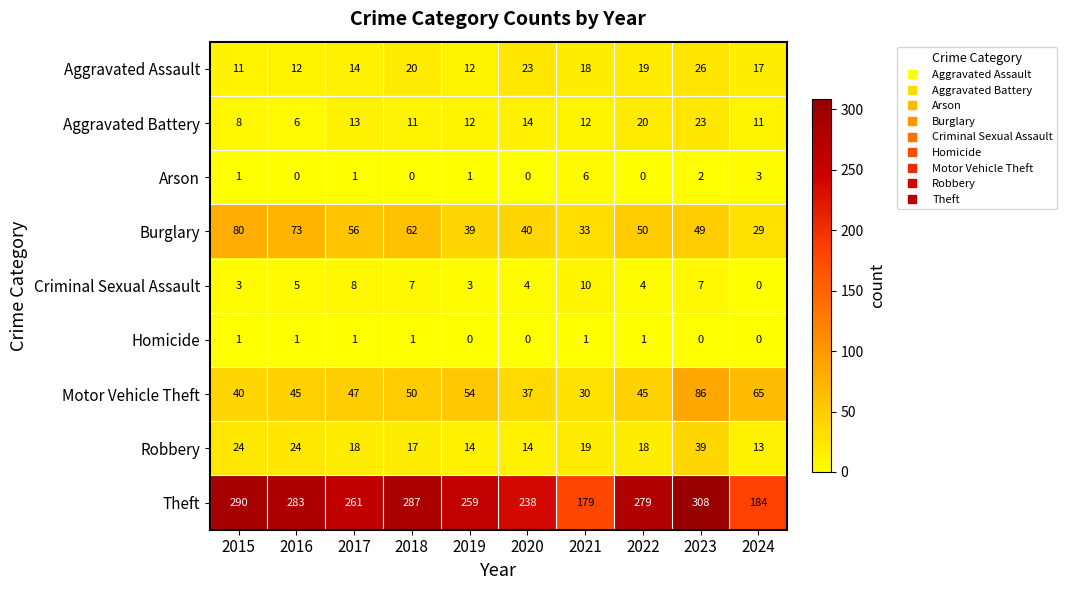

Which series has the largest total across all categories?

Theft